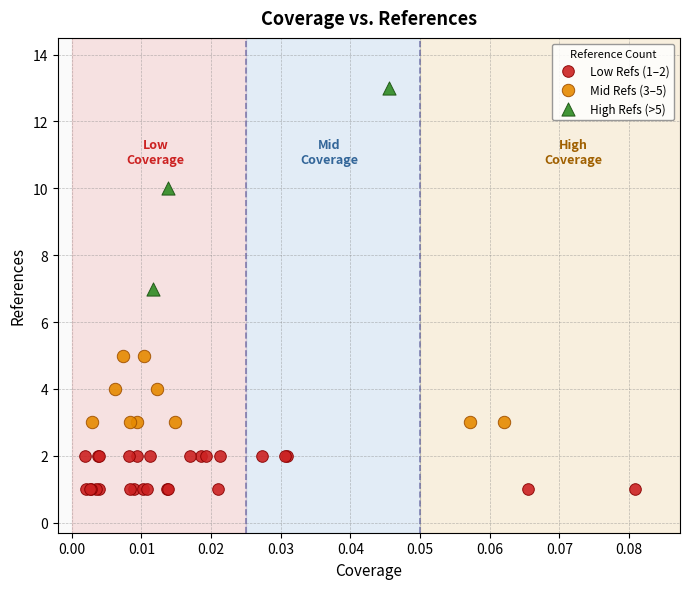

Which series has the widest spread of Y values?

High Refs (>5)